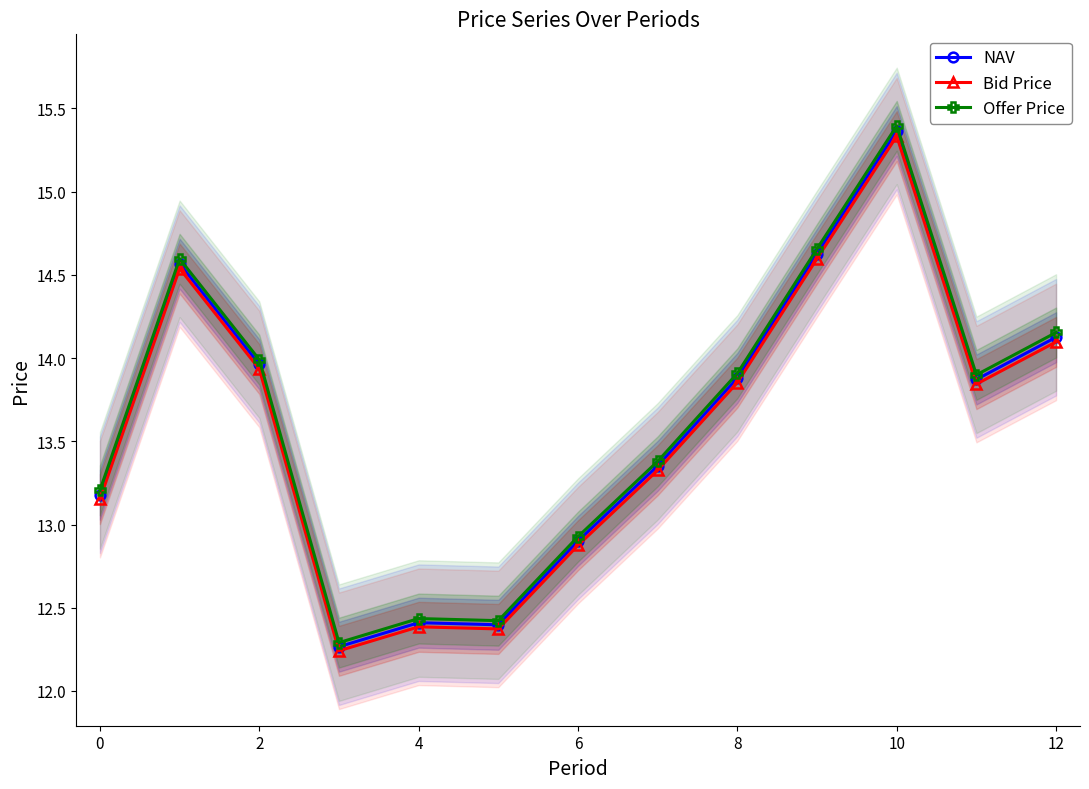

At which label does Bid Price reach its peak?

10